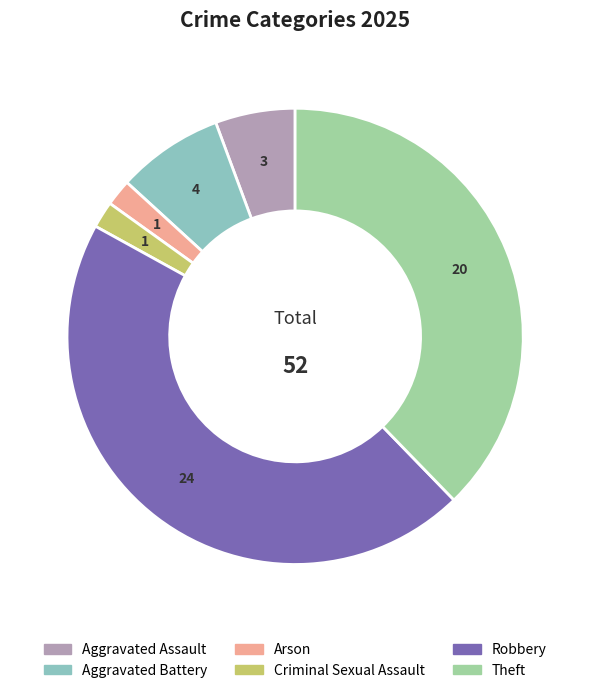

Is the sum of Theft and Criminal Sexual Assault greater than half?

No